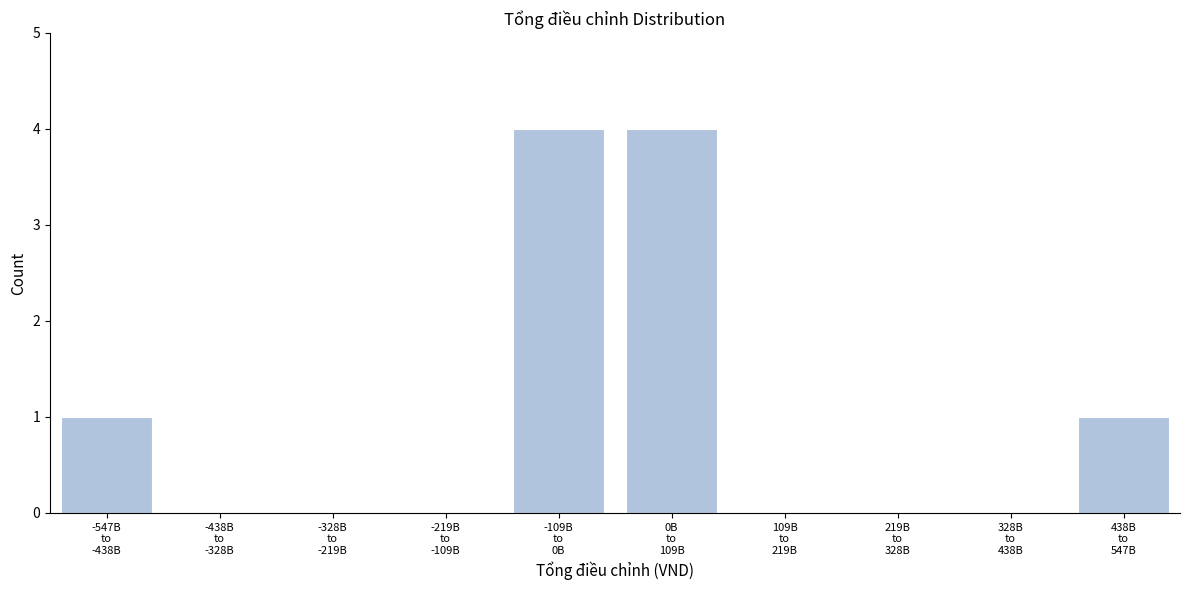

What is the maximum value shown in the chart?

4